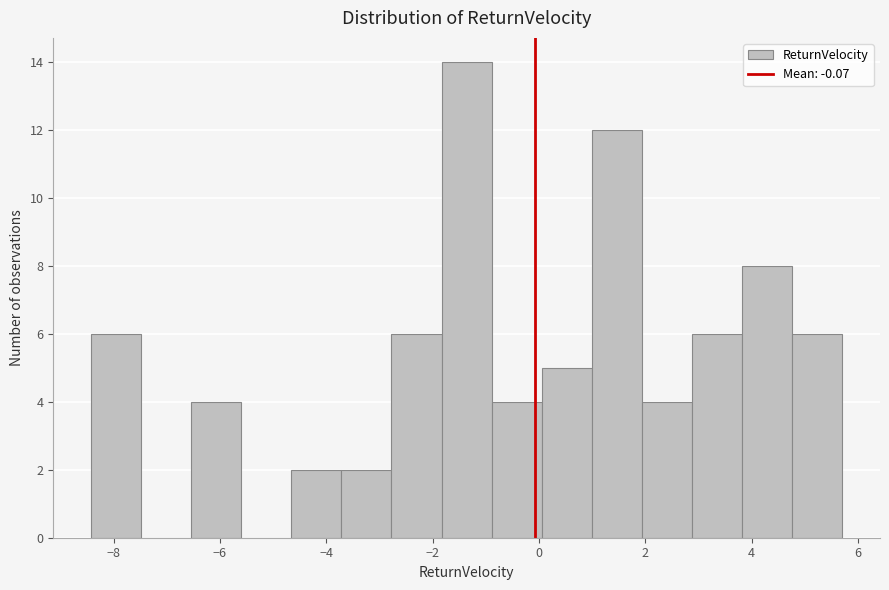

Reading left to right, transcribe this chart: for each bar, give the range it covers on the x-axis and its height. Neither the bar edges nor the heights are printed on the chart, so give them approximately, as read against the axes.

-8.4 to -7.4: 6
-7.4 to -6.6: 0
-6.6 to -5.6: 4
-5.6 to -4.6: 0
-4.6 to -3.8: 2
-3.8 to -2.8: 2
-2.8 to -1.8: 6
-1.8 to -0.8: 14
-0.8 to 0.0: 4
0.0 to 1.0: 5
1.0 to 2.0: 12
2.0 to 2.8: 4
2.8 to 3.8: 6
3.8 to 4.8: 8
4.8 to 5.8: 6